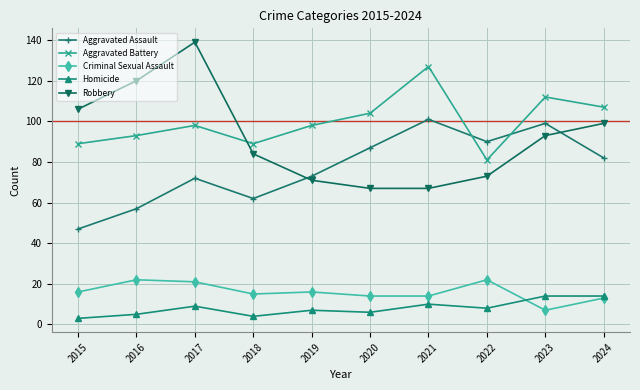

What is the average value of the Robbery series?

92